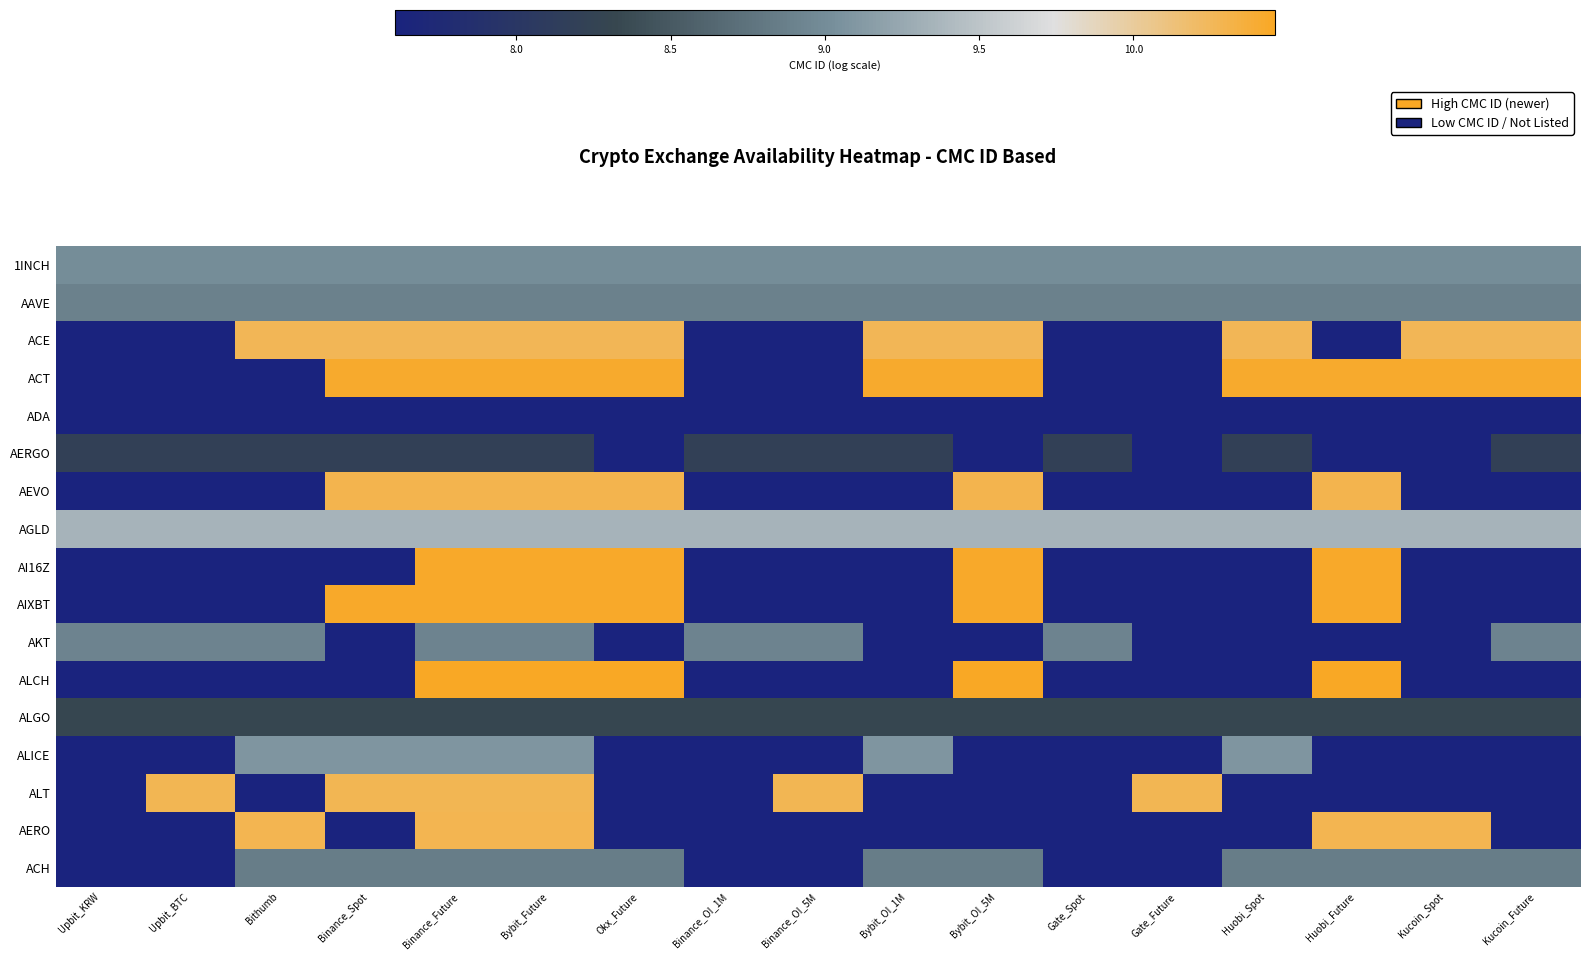

Which category has the lowest value in the AGLD series?

Upbit_KRW